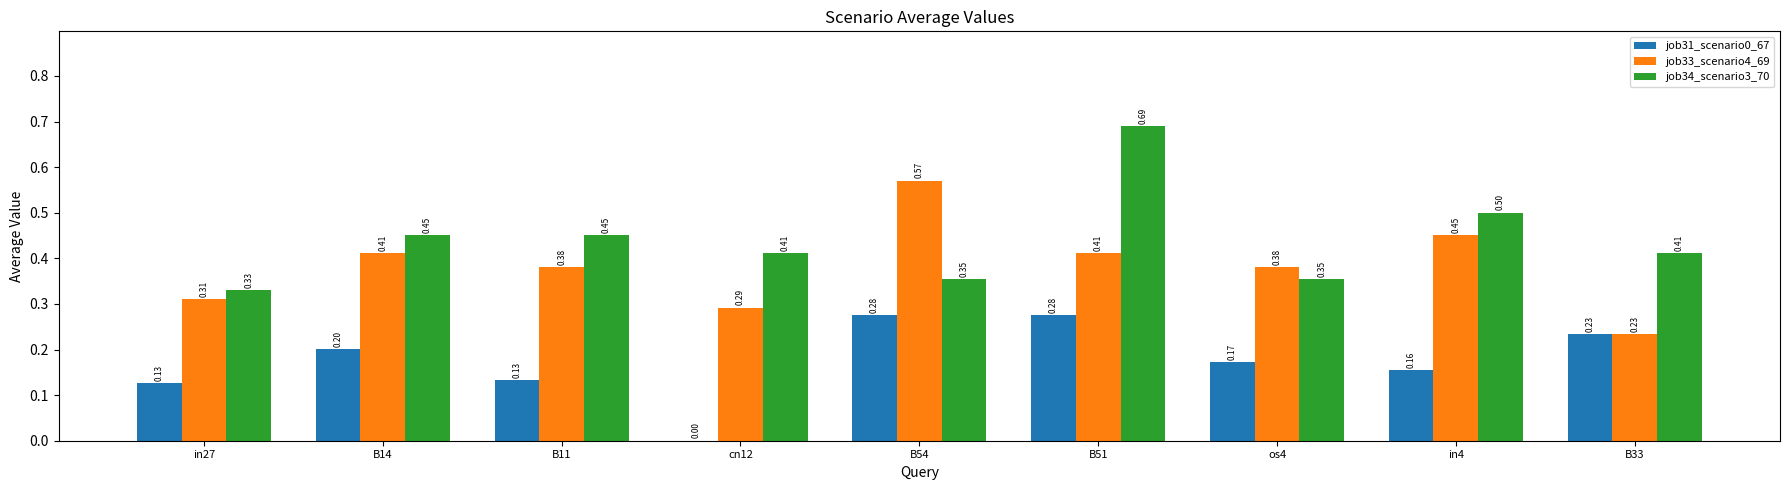

What is the sum of the job33_scenario4_69 values at B51 and B11?

0.8